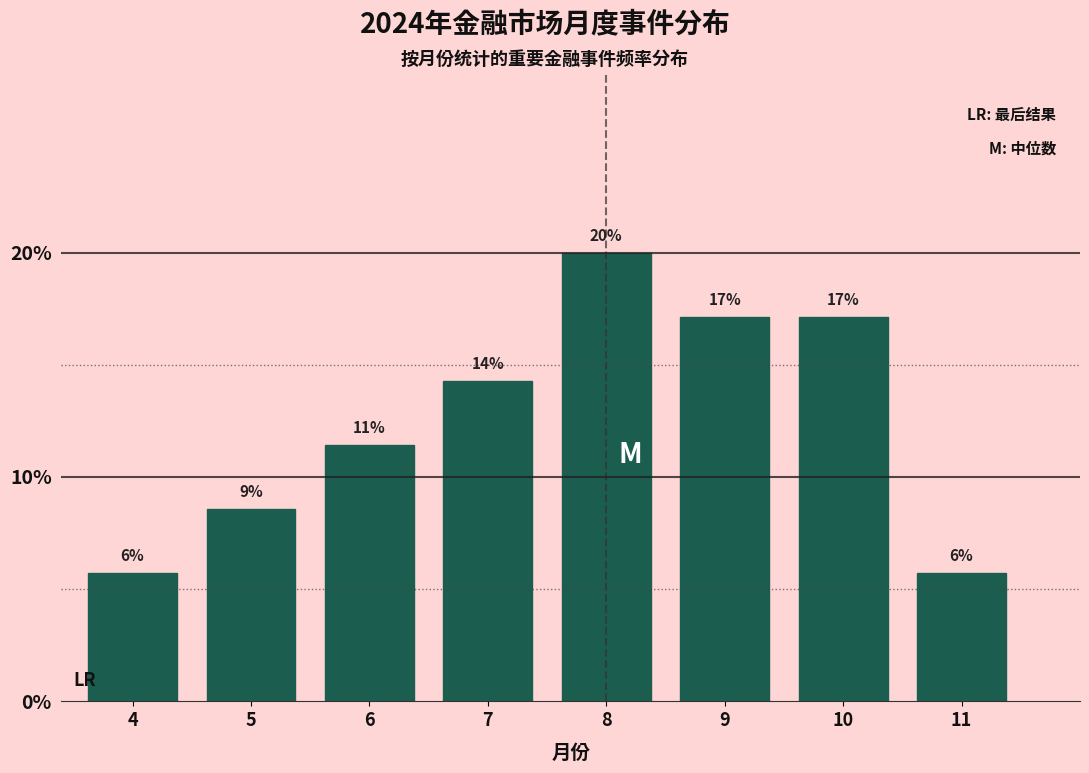

Are the bars horizontal?

No